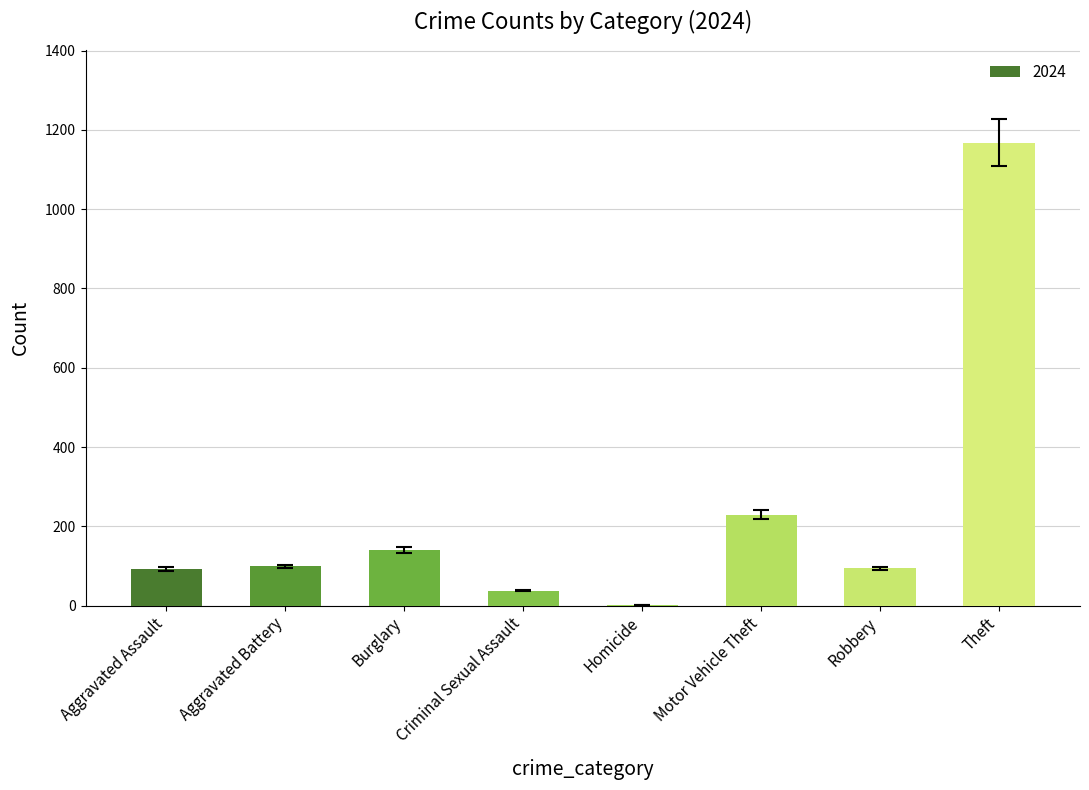

Which label corresponds to the largest value in the chart?

Theft